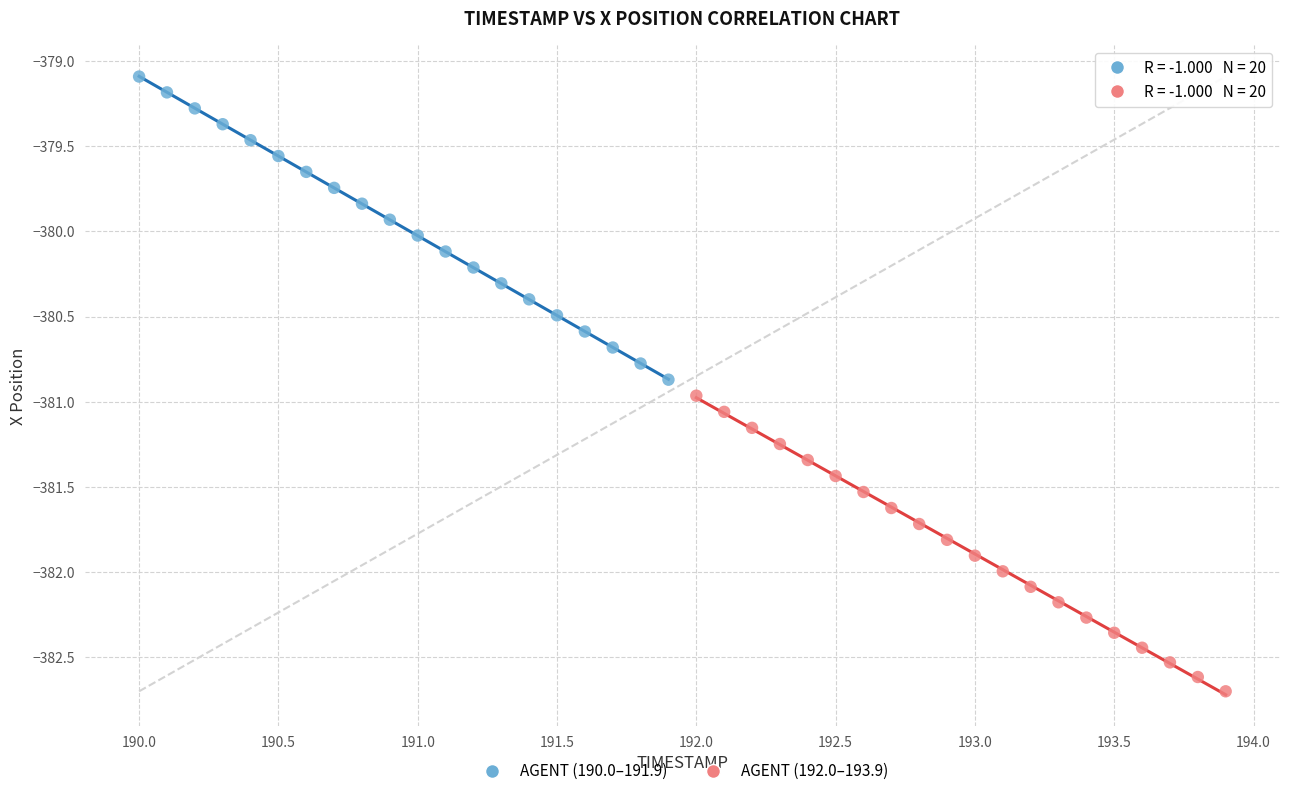

Which series reaches the maximum Y coordinate?

AGENT (190.0–191.9)